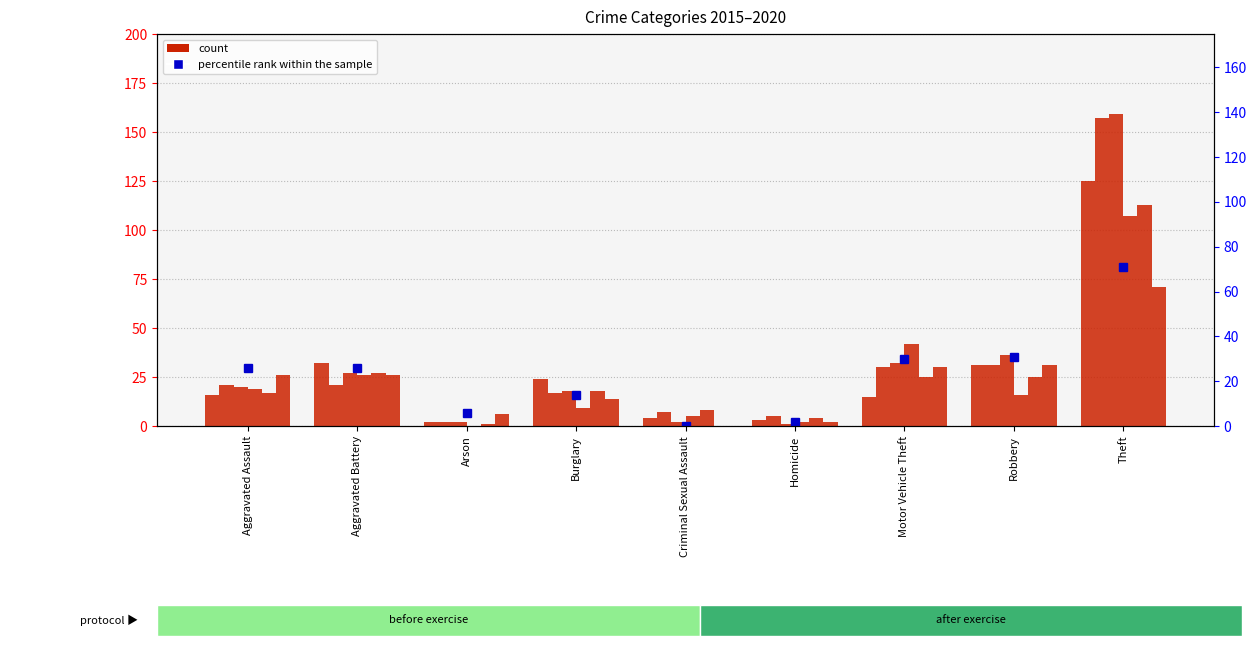

How many bars are there in total?

9